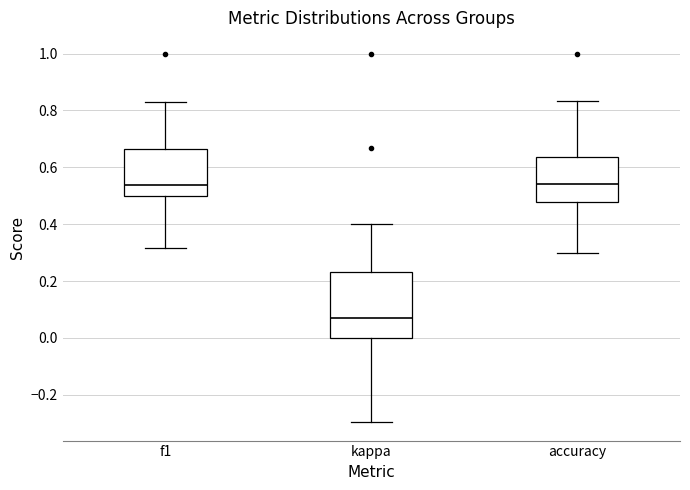

Where does the median line of the box for accuracy sit on the y-axis? The values are not printed on the chart, so give them approximately, as read against the axis.

0.54